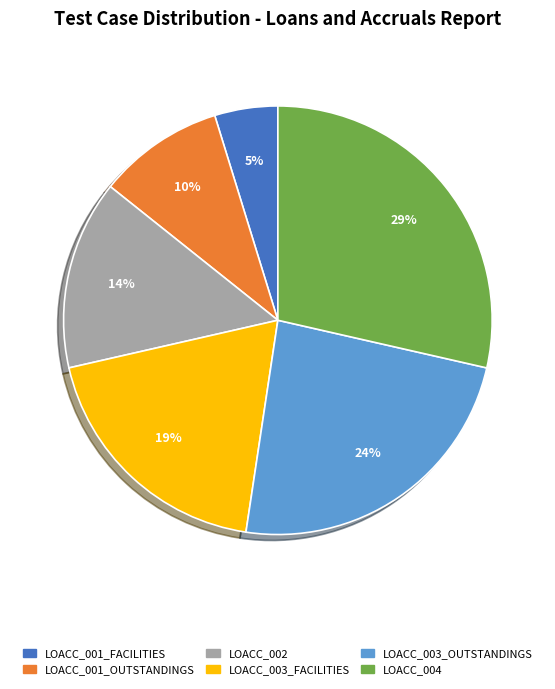

To the nearest percent, what is the average slice percentage?

17%